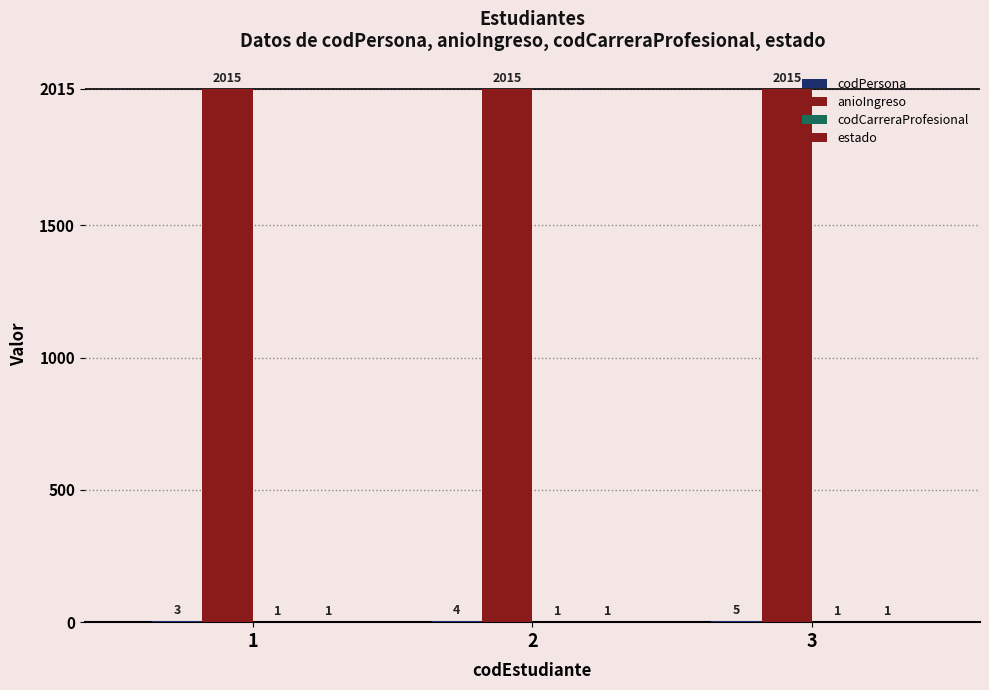

What is the value of the codPersona bar at the 3rd from the left?

5